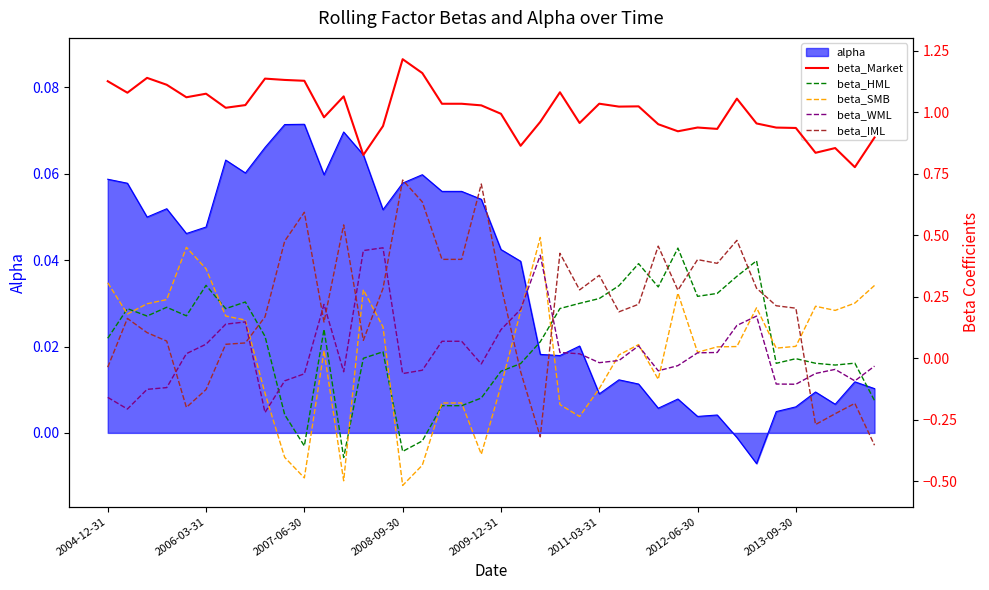

At which category does the chart reach its peak across all series?

2008-09-30